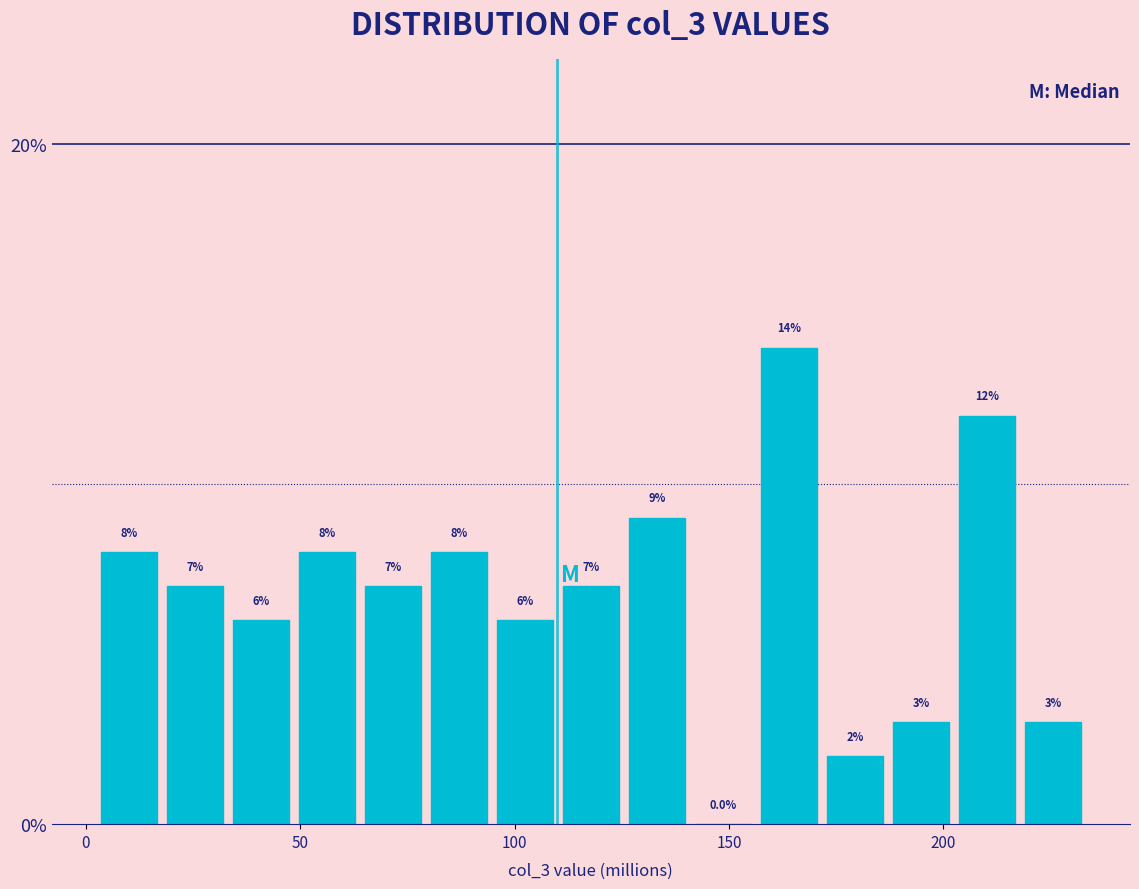

Read against the x-axis, roughly where is the centre of the tallest bar?

165